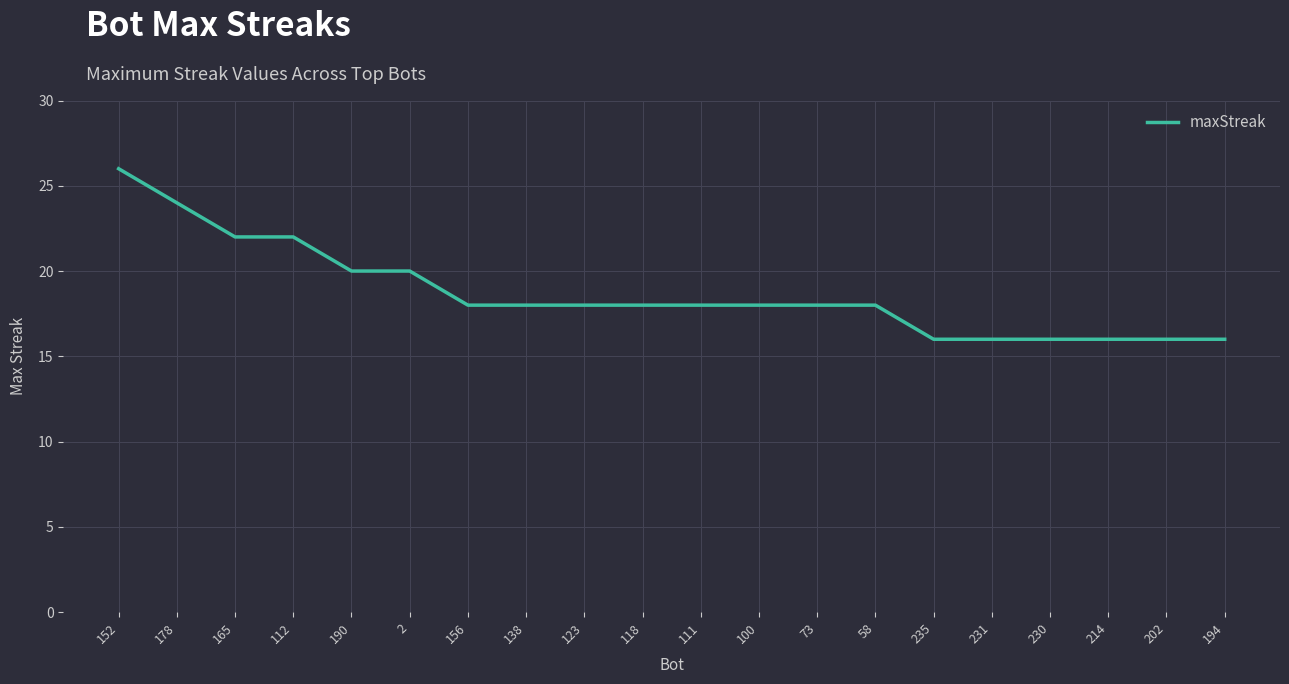

At which label does the data first exceed 18?

152